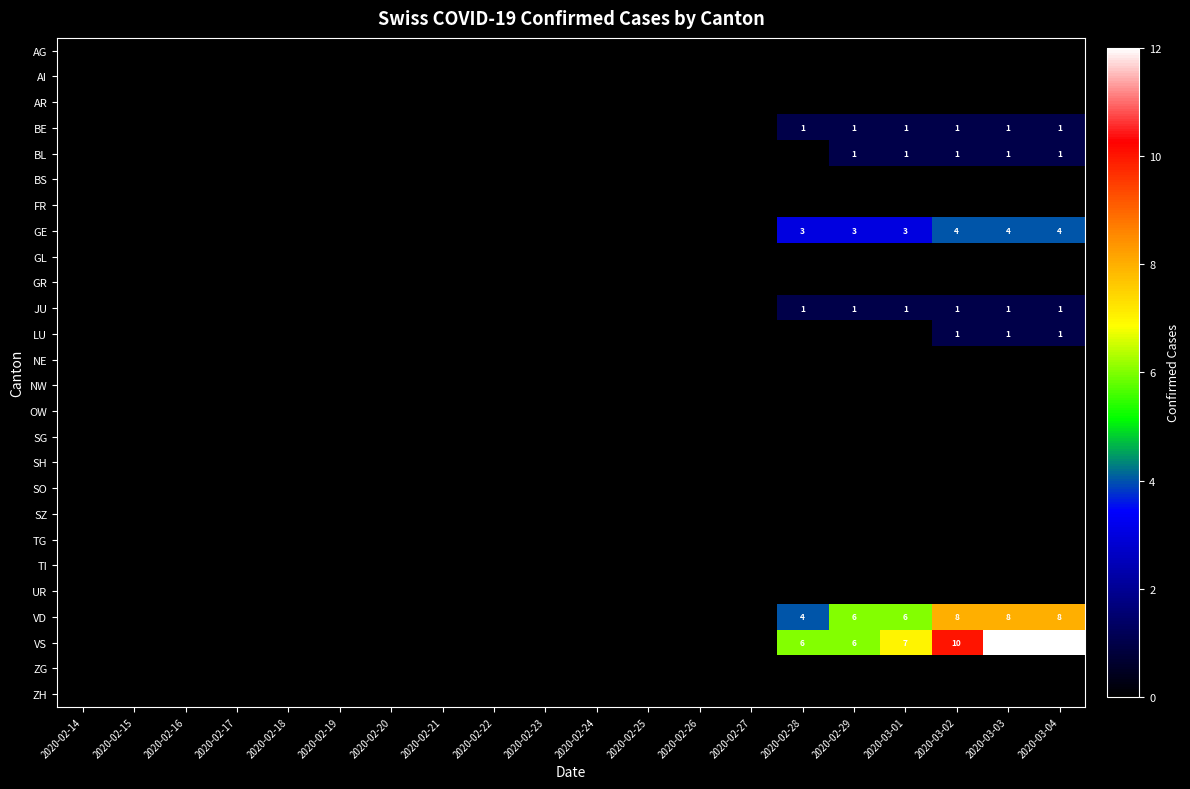

Is it true that JU equals 1 at 2020-02-29?

True